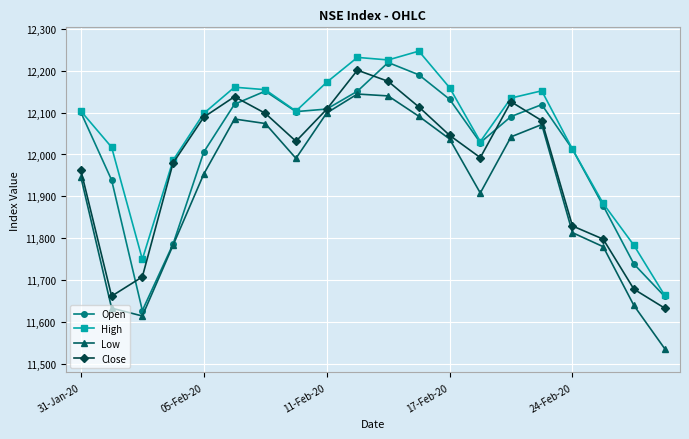

Which series has the largest total across all categories?

High